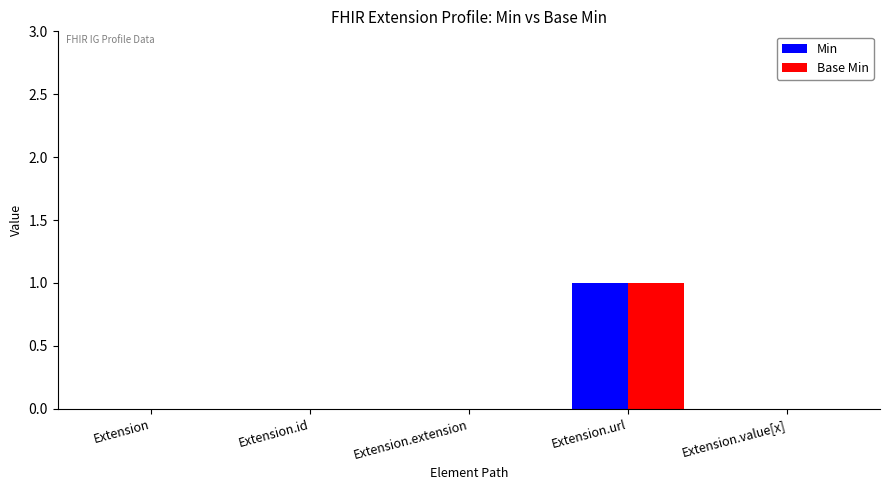

Reading right to left, list all the values displayed in this chart.

Min: Extension.value[x]=0	Extension.url=1	Extension.extension=0	Extension.id=0	Extension=0
Base Min: Extension.value[x]=0	Extension.url=1	Extension.extension=0	Extension.id=0	Extension=0